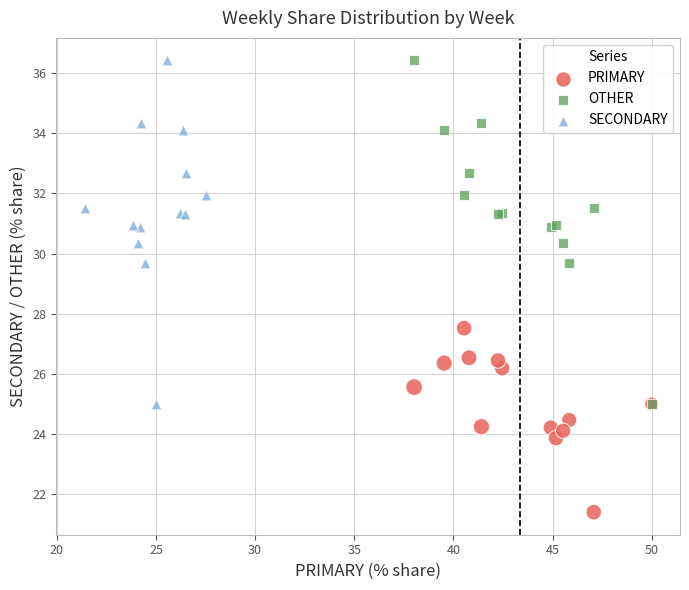

Which series reaches the minimum Y coordinate?

PRIMARY